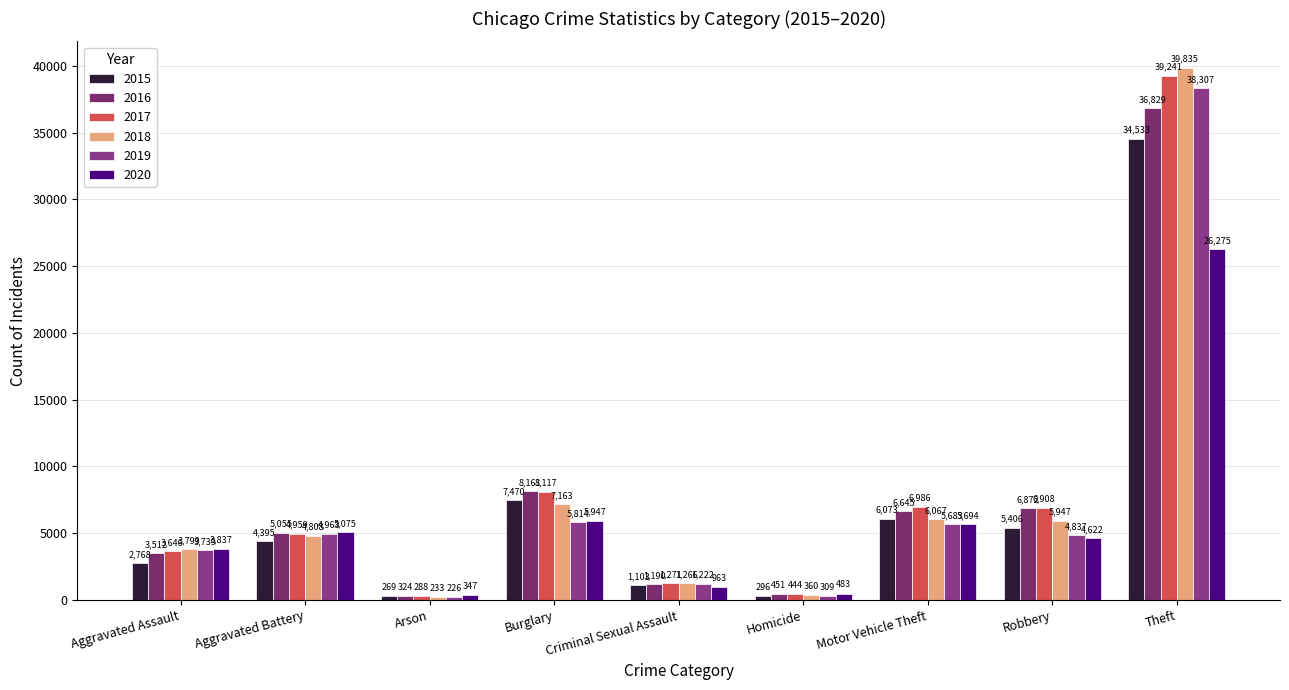

How many groups of bars are there?

9